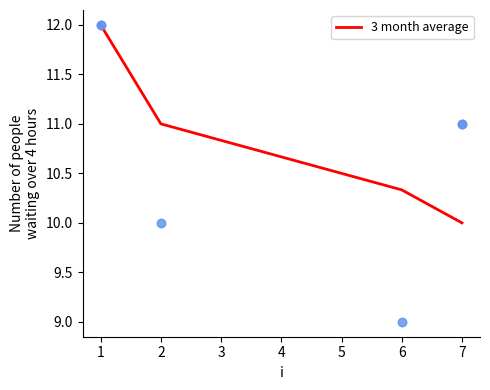

The 3 month average series shows 7.0 at 7. True or false?

False